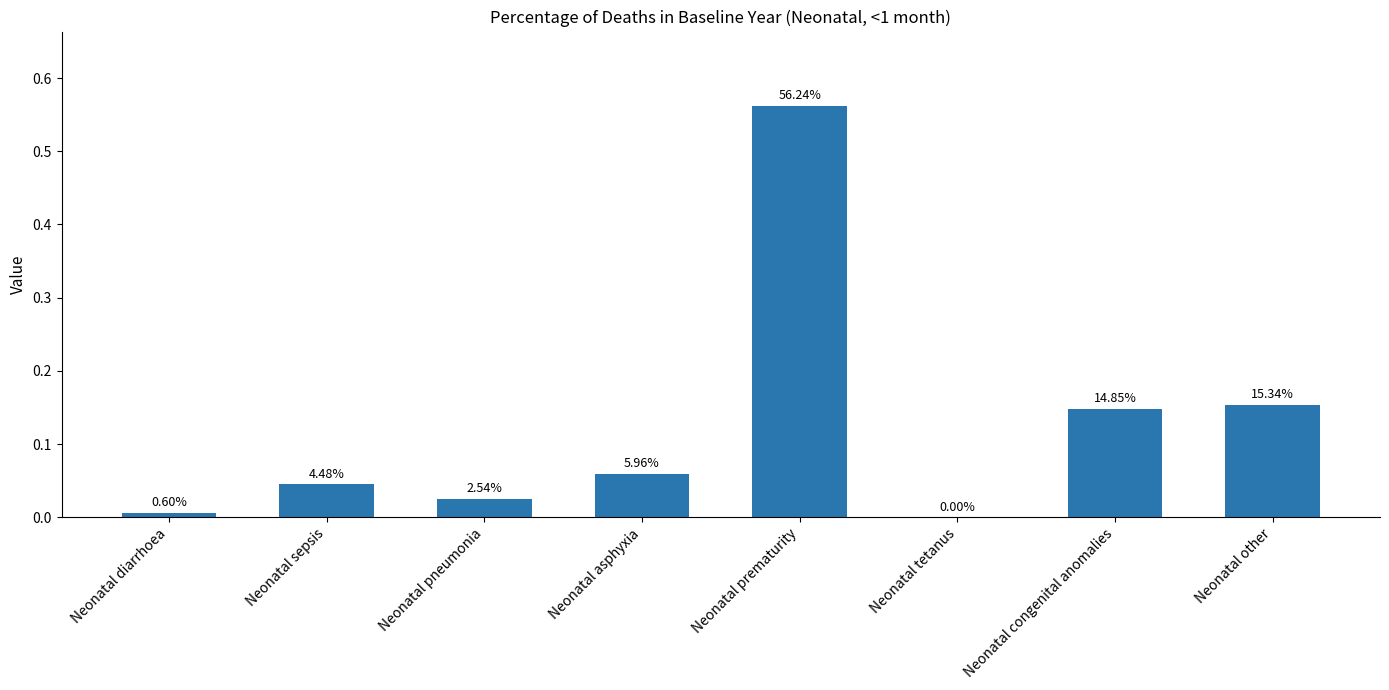

Reading right to left, list all the values displayed in this chart.

Neonatal other=0.2	Neonatal congenital anomalies=0.1	Neonatal tetanus=0.0	Neonatal prematurity=0.6	Neonatal asphyxia=0.1	Neonatal pneumonia=0.0	Neonatal sepsis=0.0	Neonatal diarrhoea=0.0